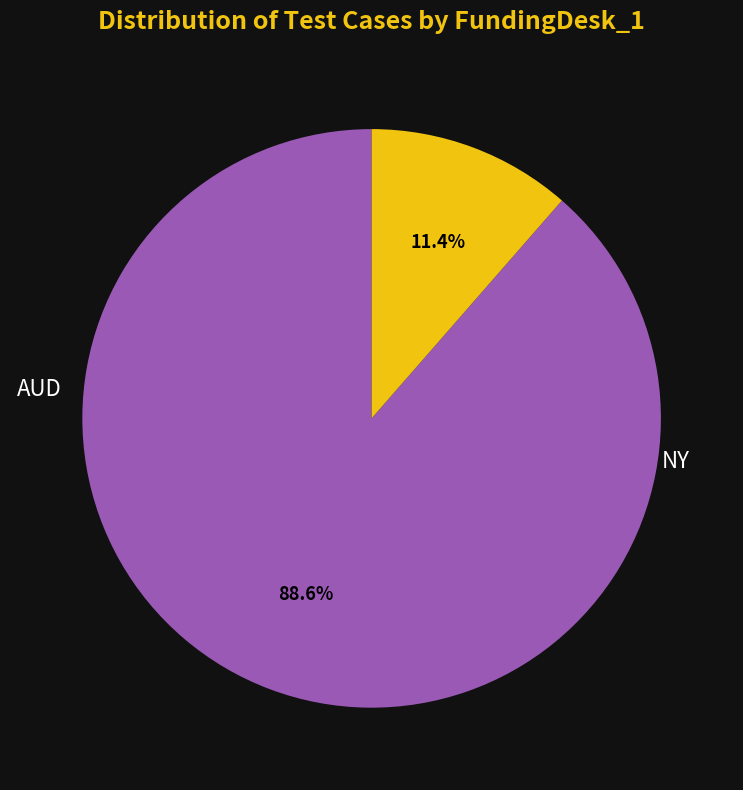

To the nearest percent, what is the difference between the largest and smallest slice percentages?

77%